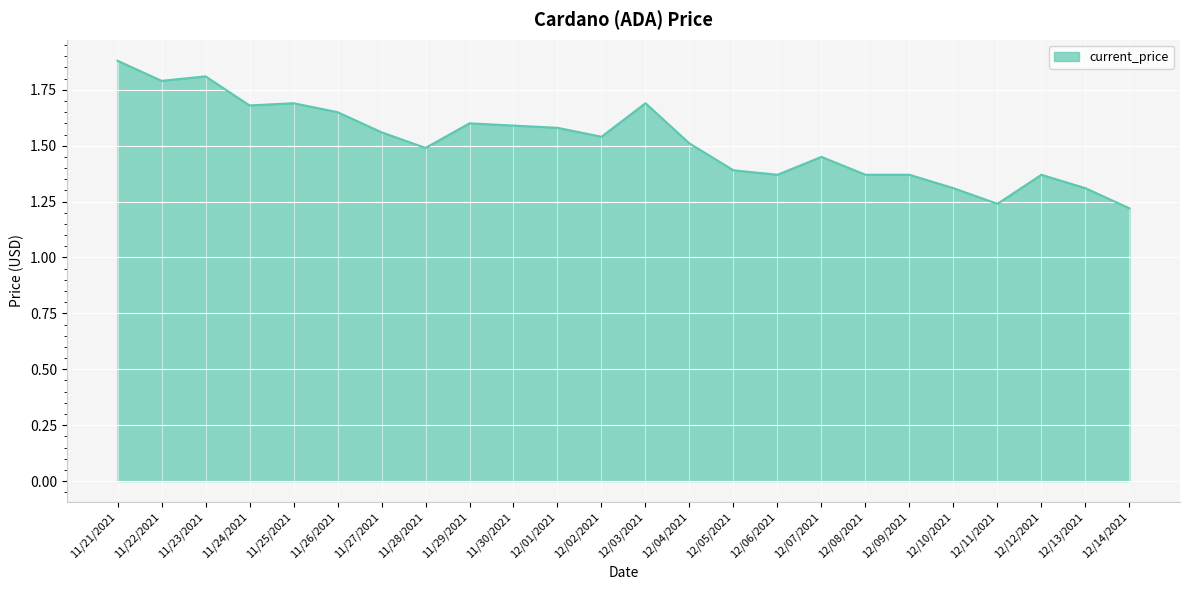

What position from the left is 11/26/2021?

6